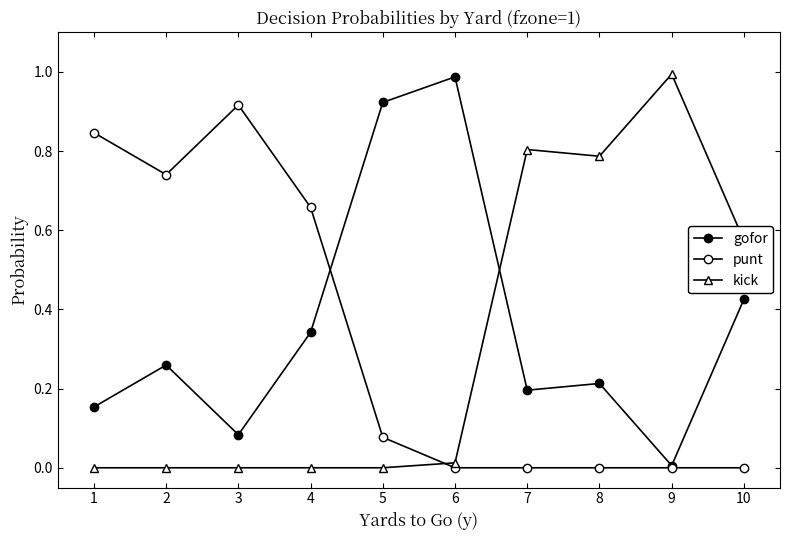

Count the number of categories in the chart.

10